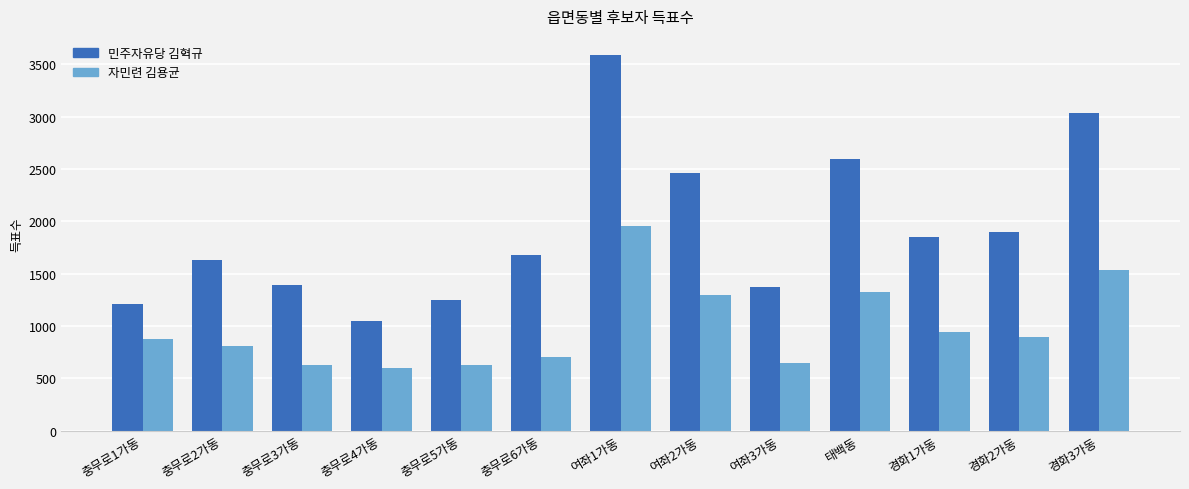

What position from the right is 여좌2가동?

6